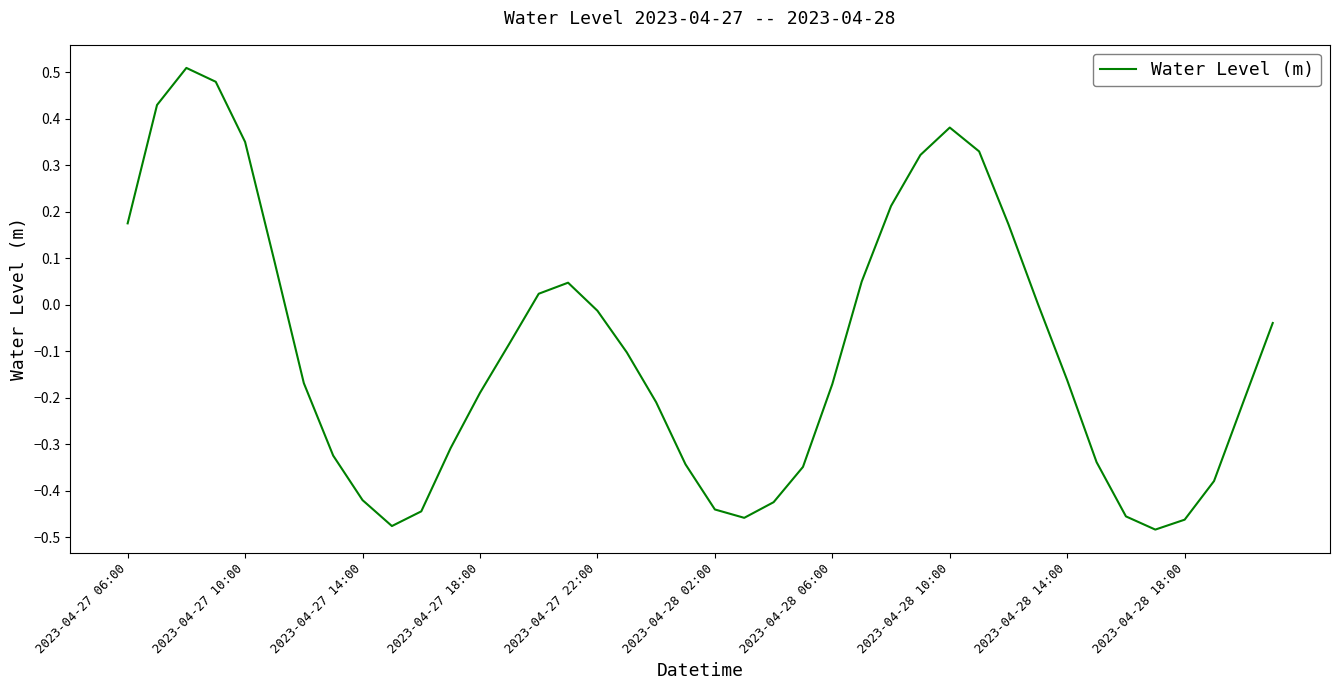

What is the difference between the maximum and minimum values?

1.0